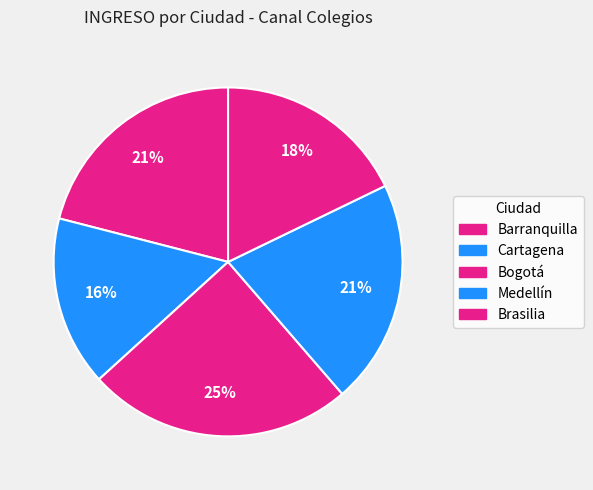

How many segments does this pie chart have?

5